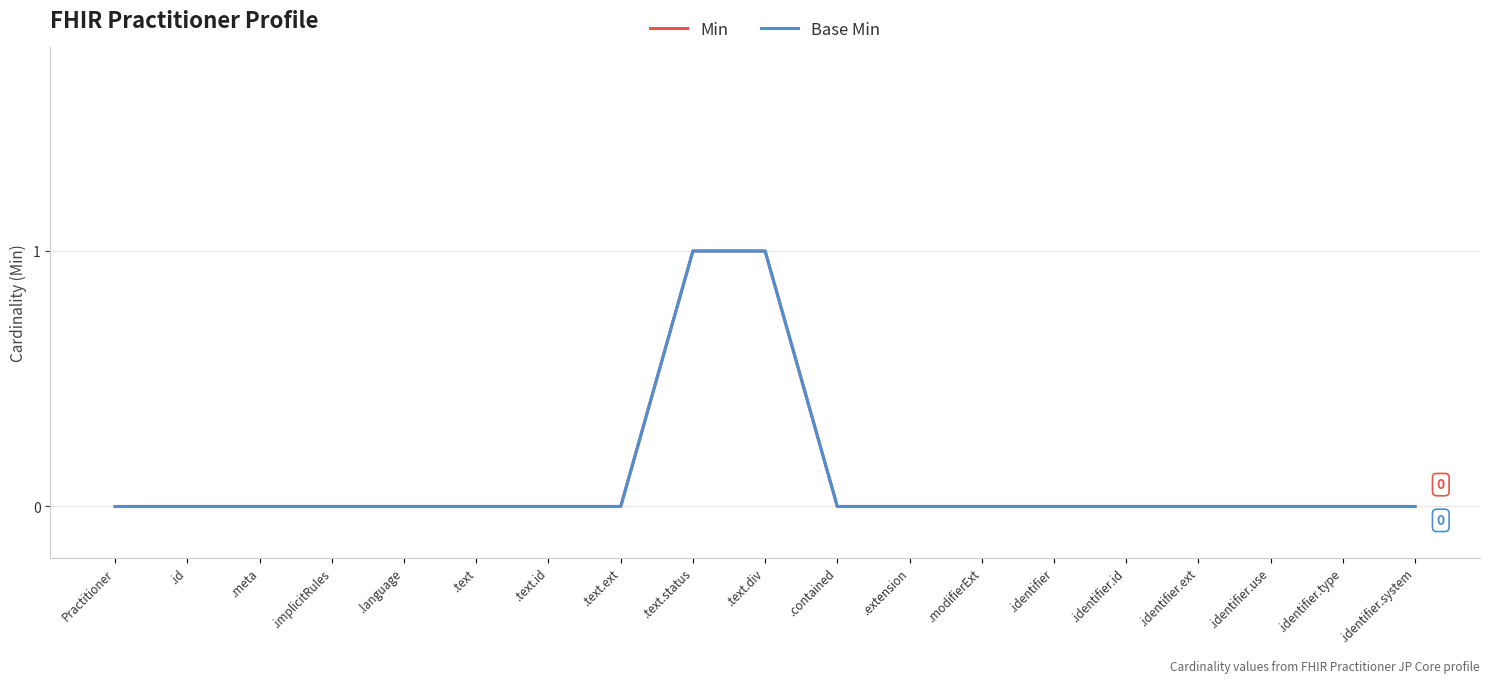

How many positive values does the Base Min series have?

2